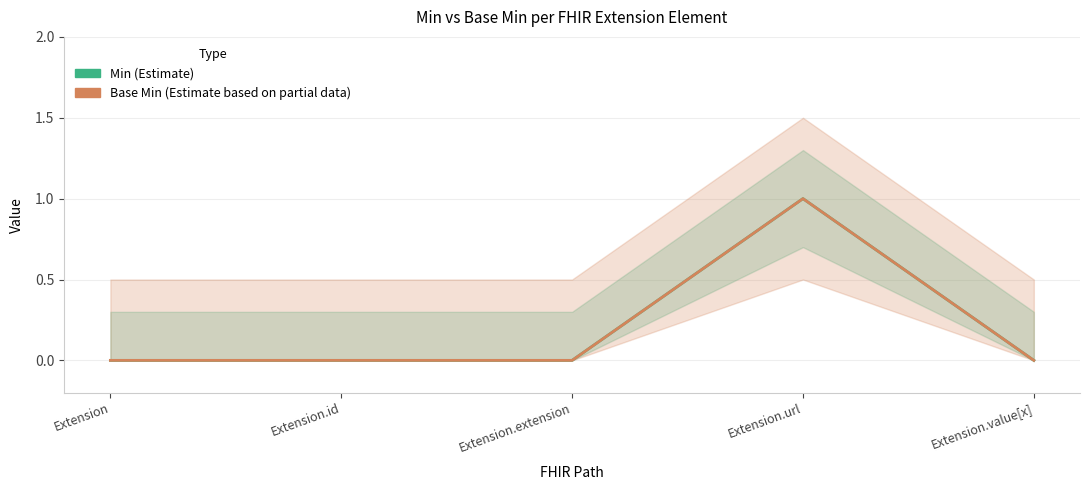

Which series has the largest total across all categories?

Min